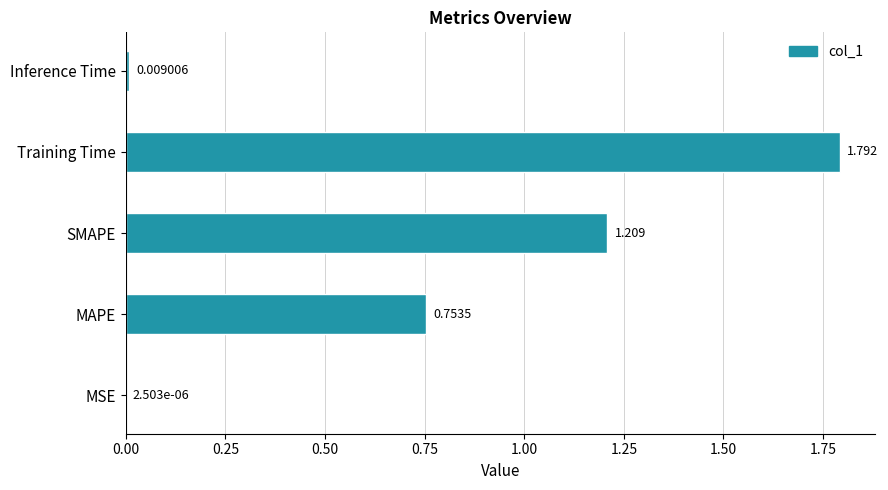

At which label is the value closest to 0?

MSE